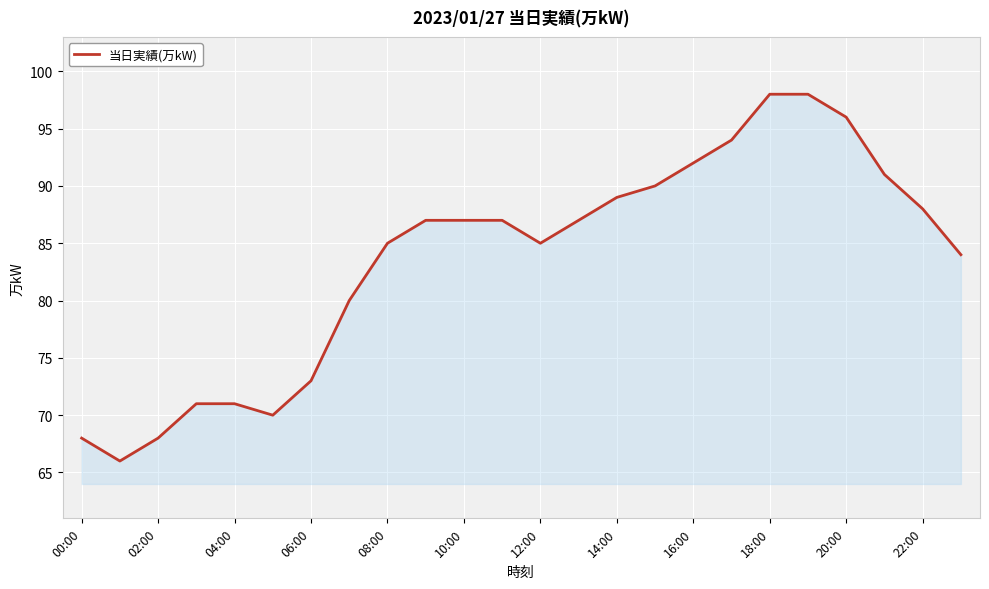

What is the difference between the second highest and minimum values?

32